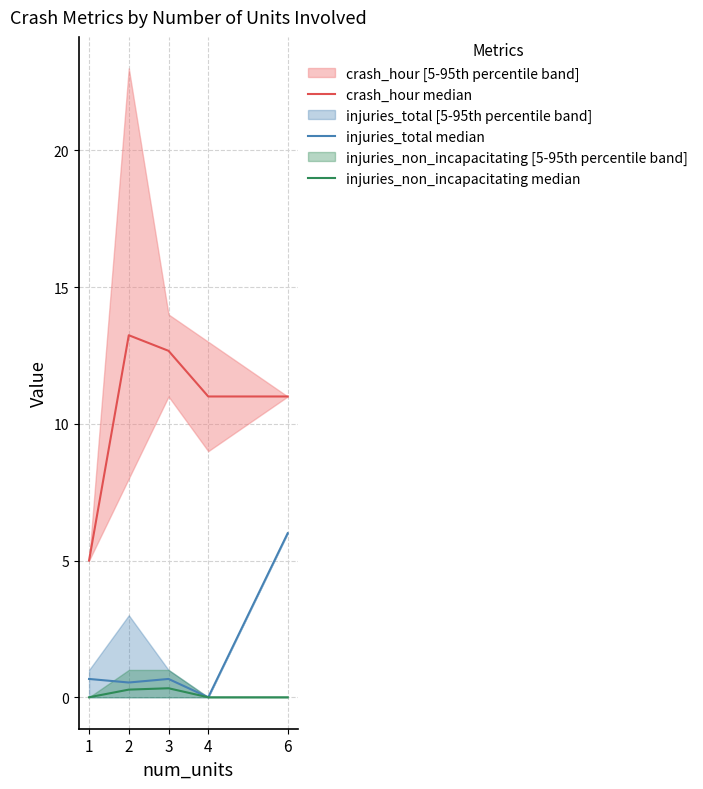

What is the highest value of the injuries_non_incapacitating median series?

0.3